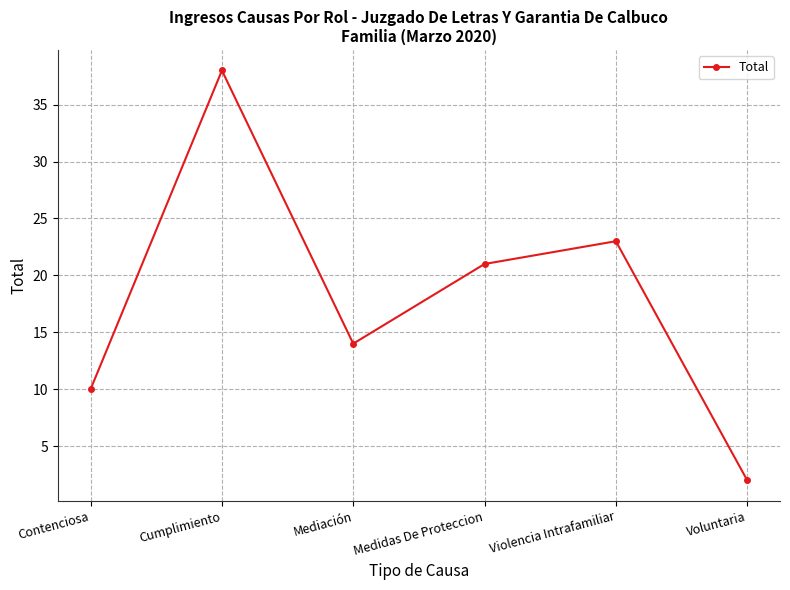

At which label does the data first exceed 21?

Cumplimiento